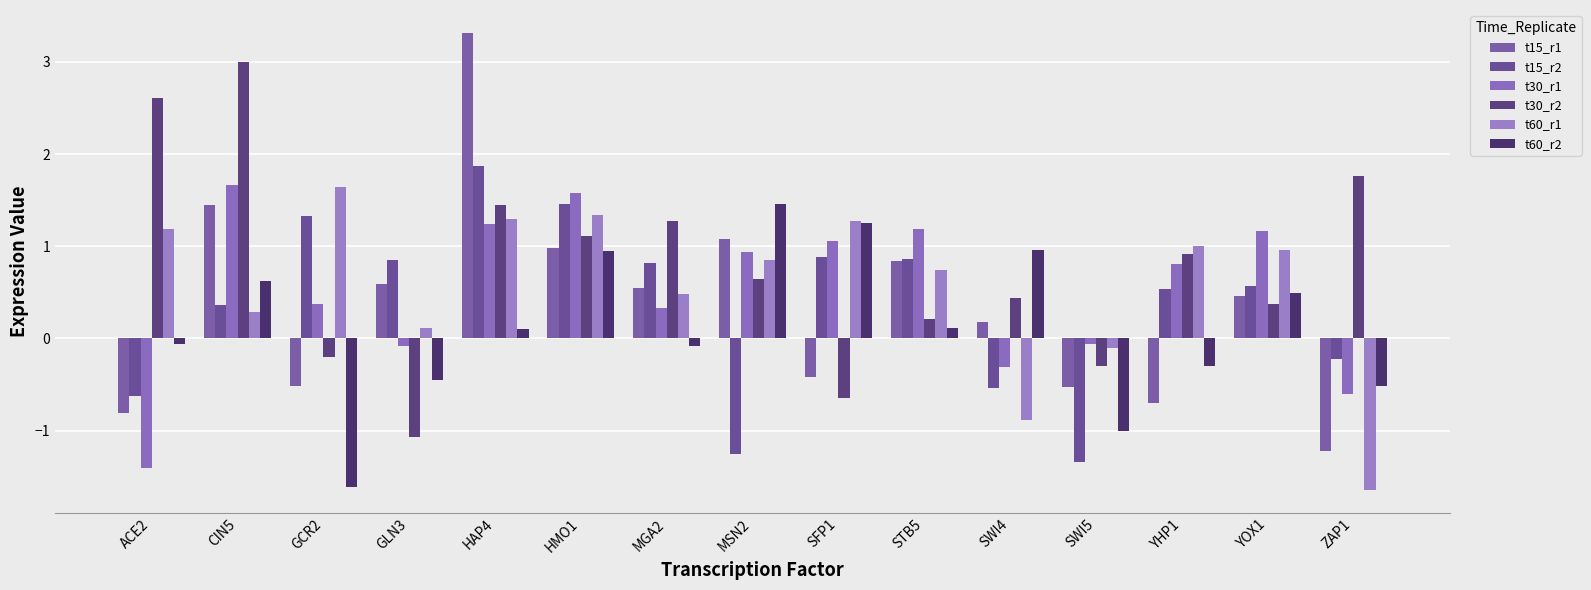

True or false: t60_r2 has a value of -1.4 at SWI5.

False